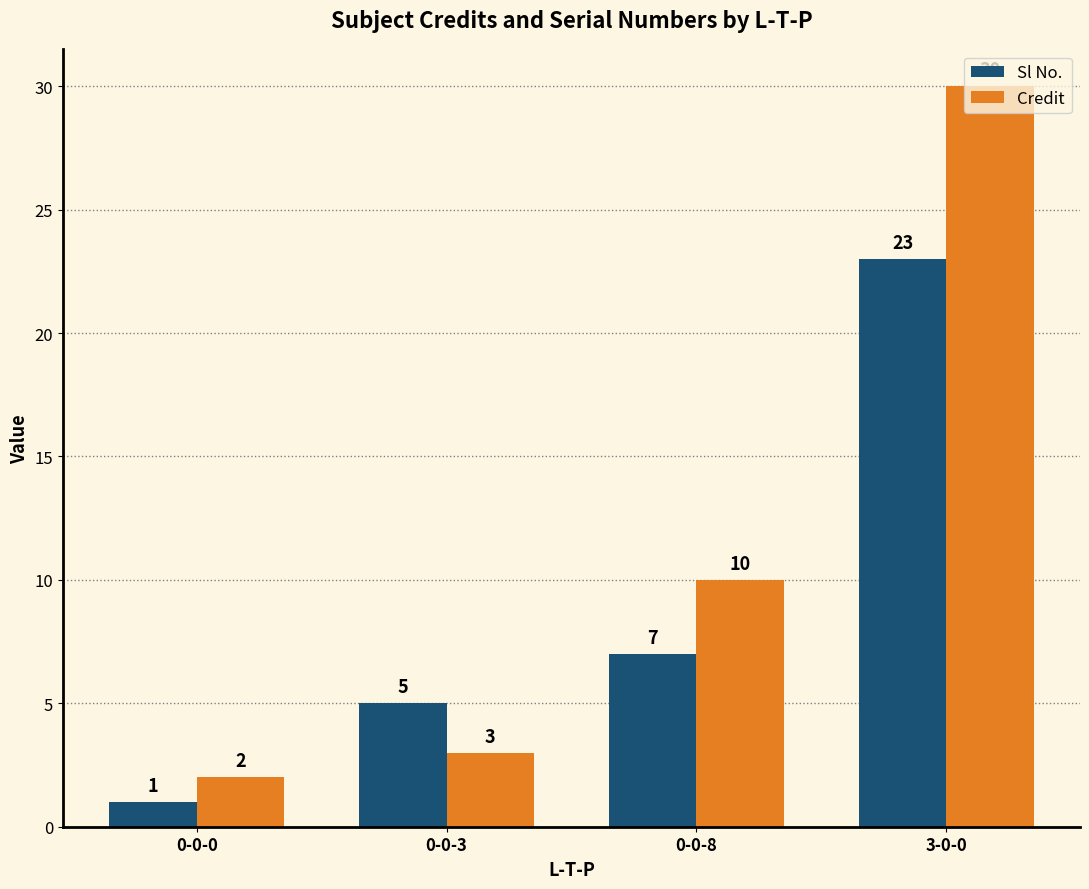

What are all the series names shown in the legend?

Sl No., Credit